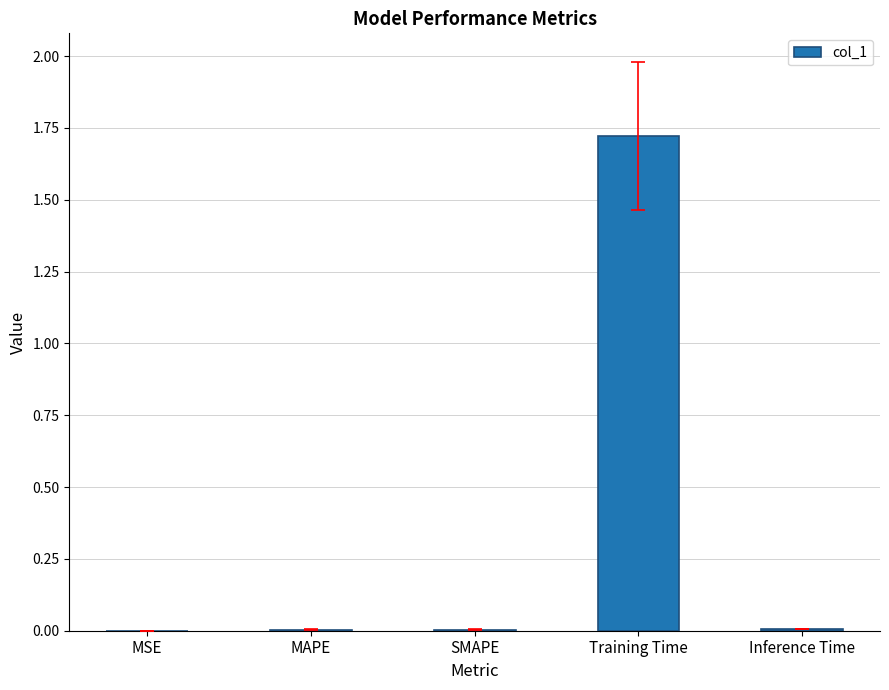

The chart shows a value of 0.0 at MAPE. True or false?

True